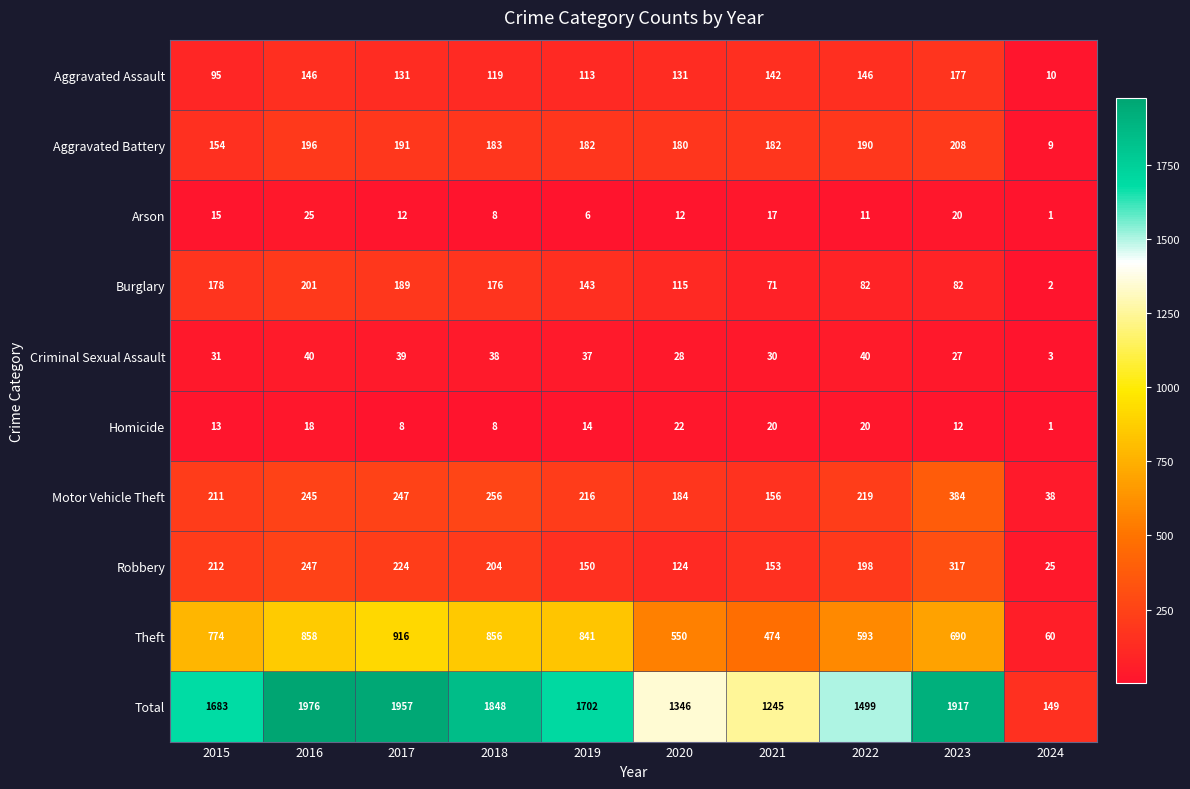

At which label does Motor Vehicle Theft reach its peak?

2023